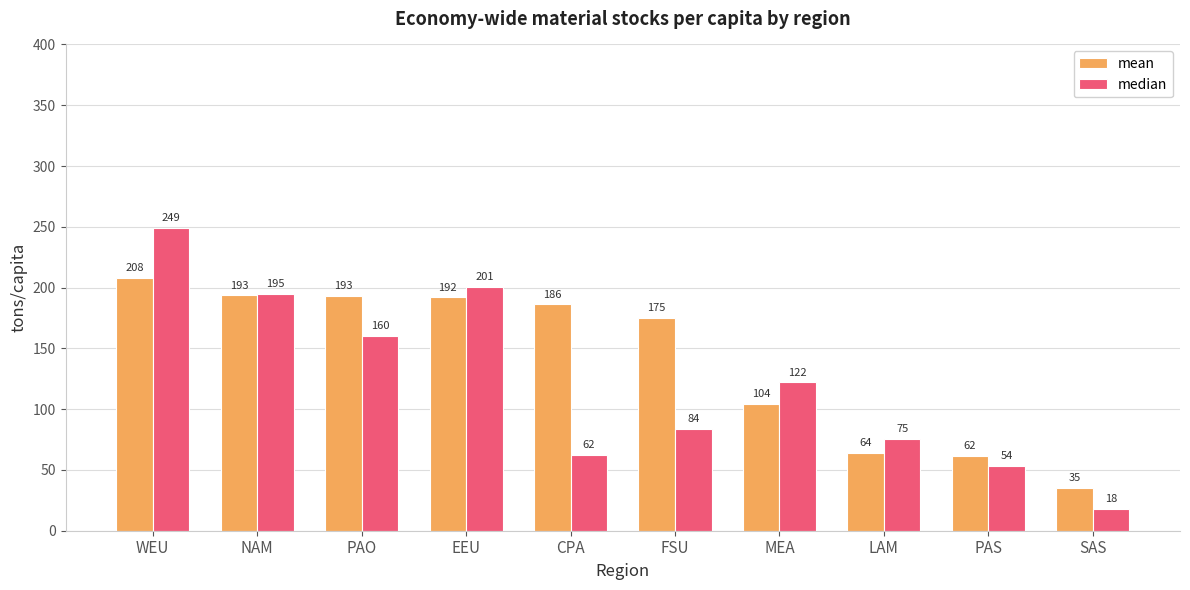

What position from the left is WEU?

1